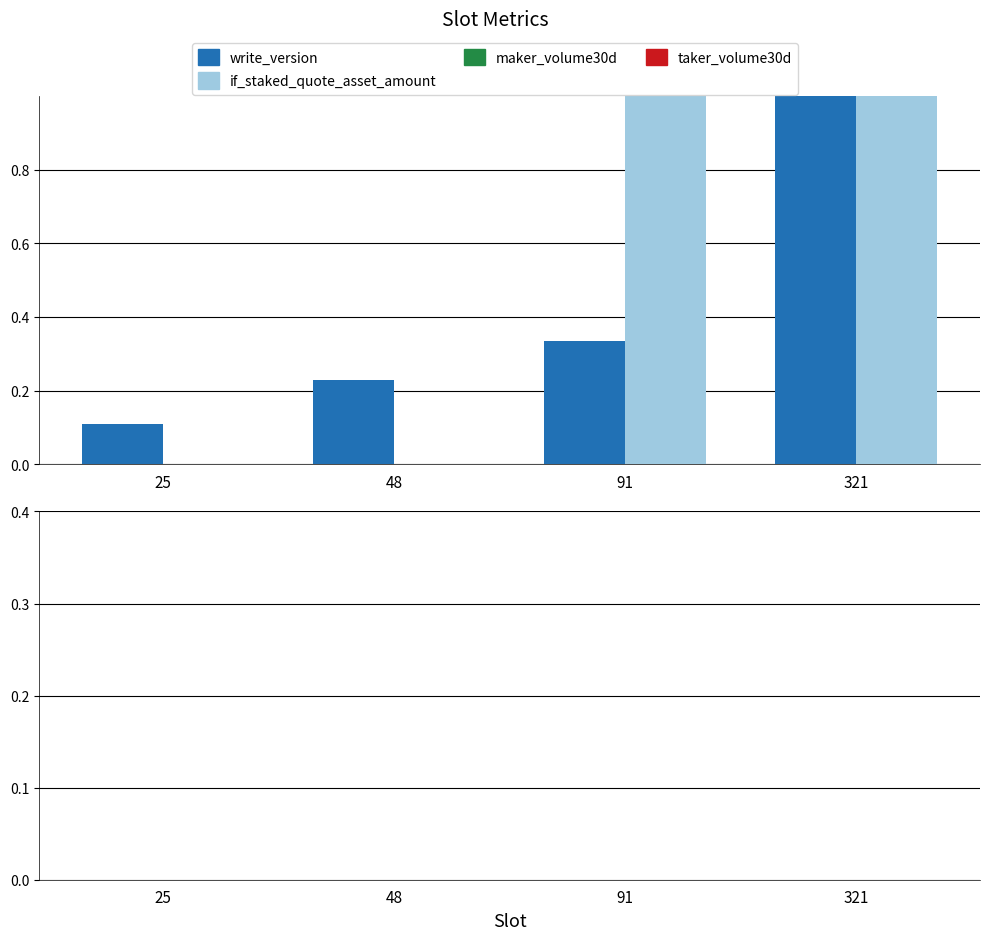

How many groups of bars are there?

4